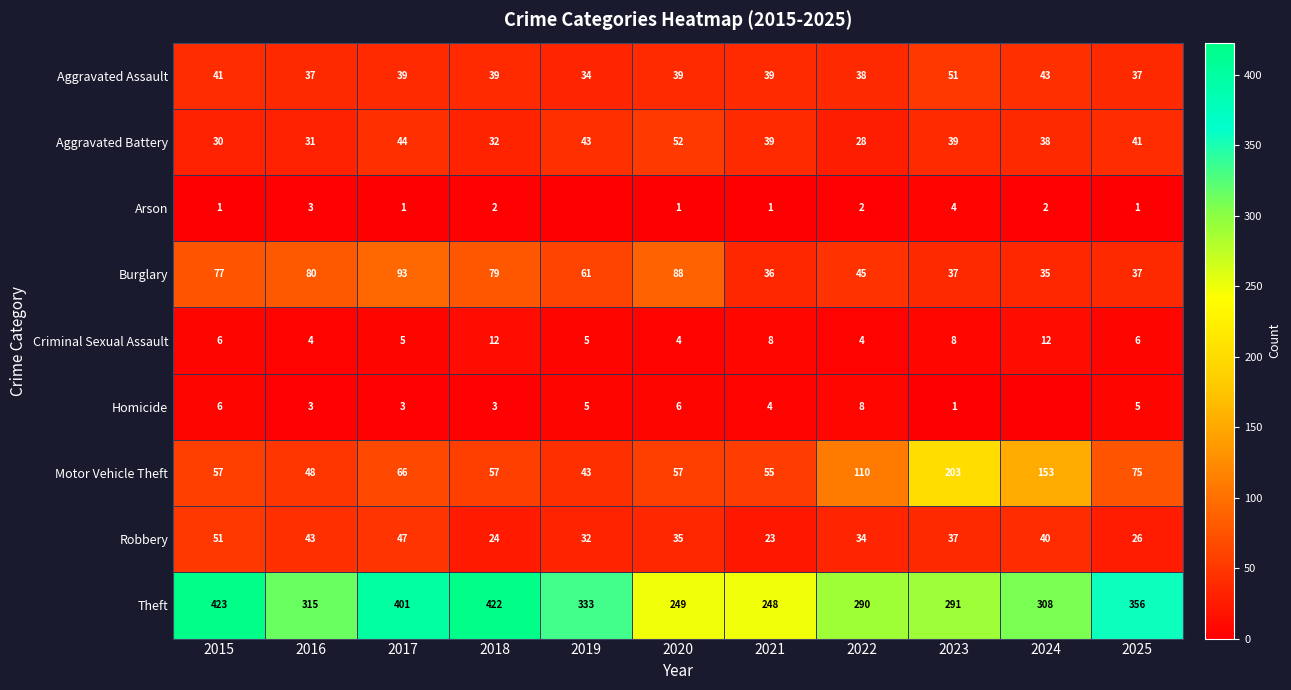

What is the approximate value of Motor Vehicle Theft at 2022, to the nearest 50?

100